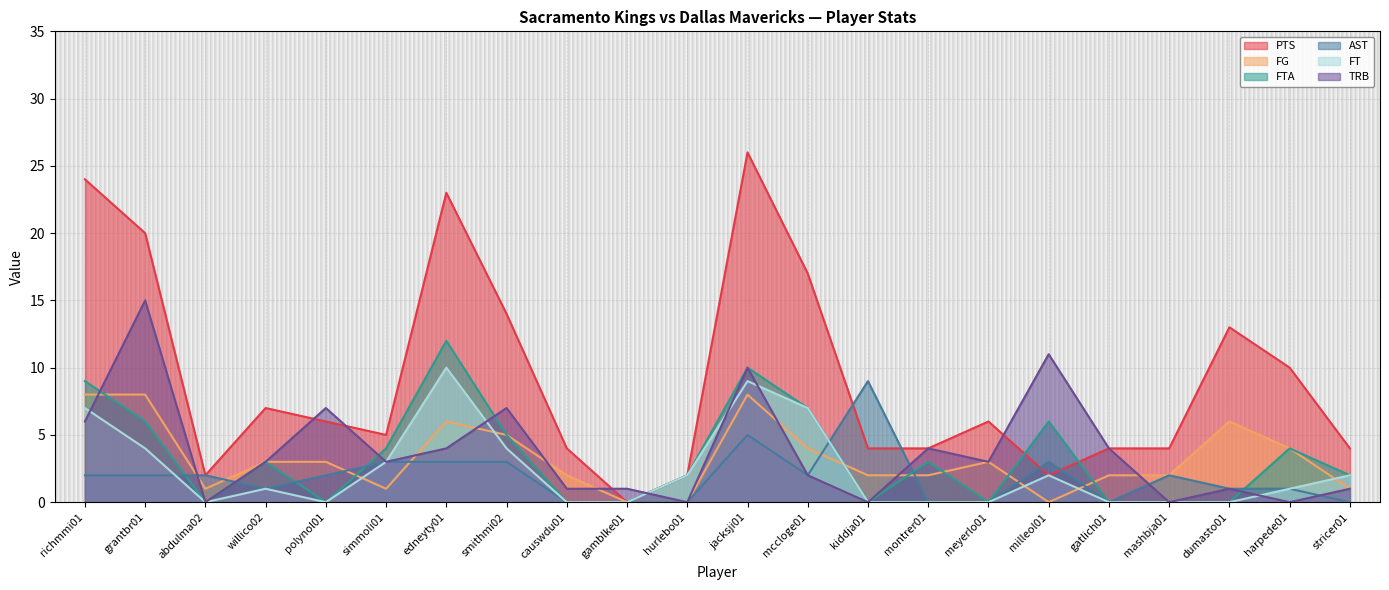

At how many categories does at least one series exceed 17?

4